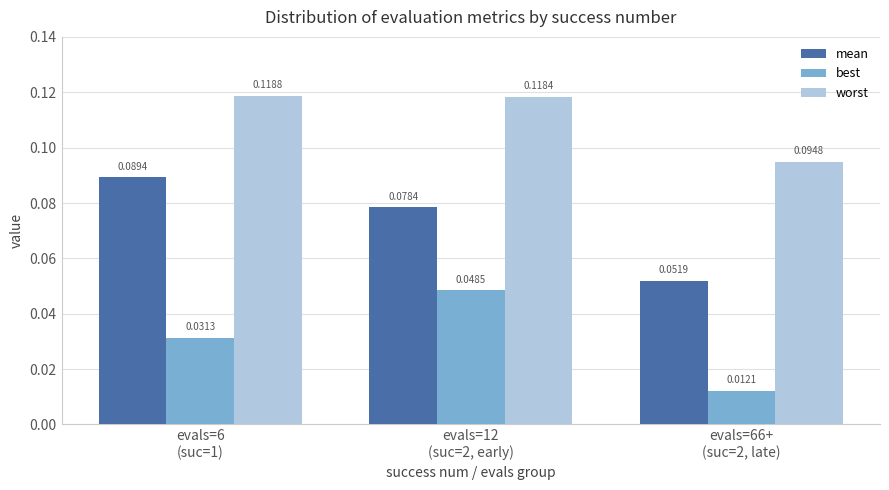

How many data points does each series have?

3